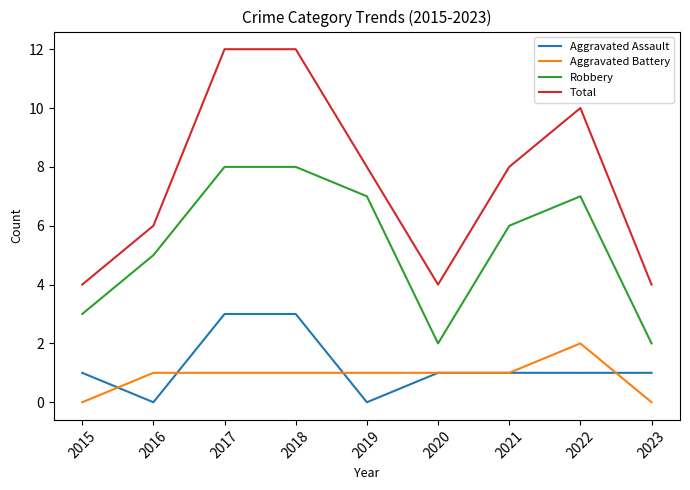

Reading left to right, what are all the values shown in this chart?

Aggravated Assault: 1	0	3	3	0	1	1	1	1
Aggravated Battery: 0	1	1	1	1	1	1	2	0
Robbery: 3	5	8	8	7	2	6	7	2
Total: 4	6	12	12	8	4	8	10	4